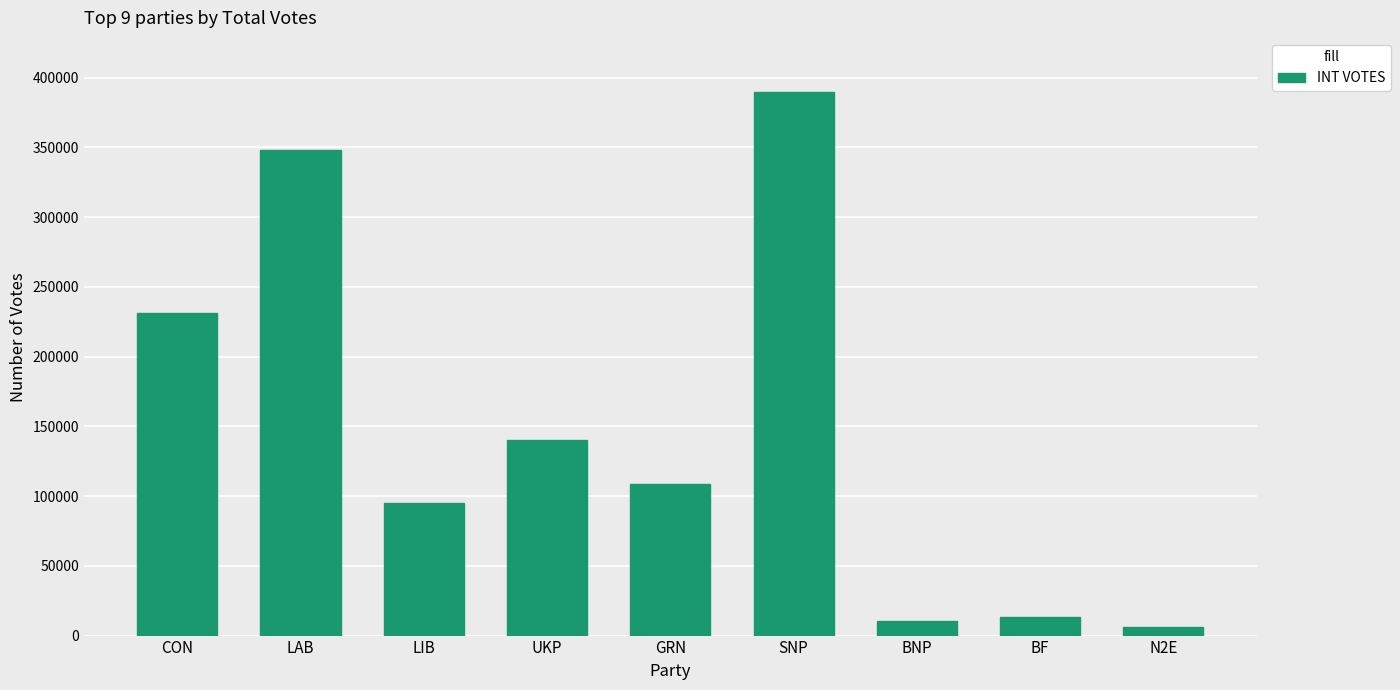

Which label corresponds to the largest value in the chart?

SNP